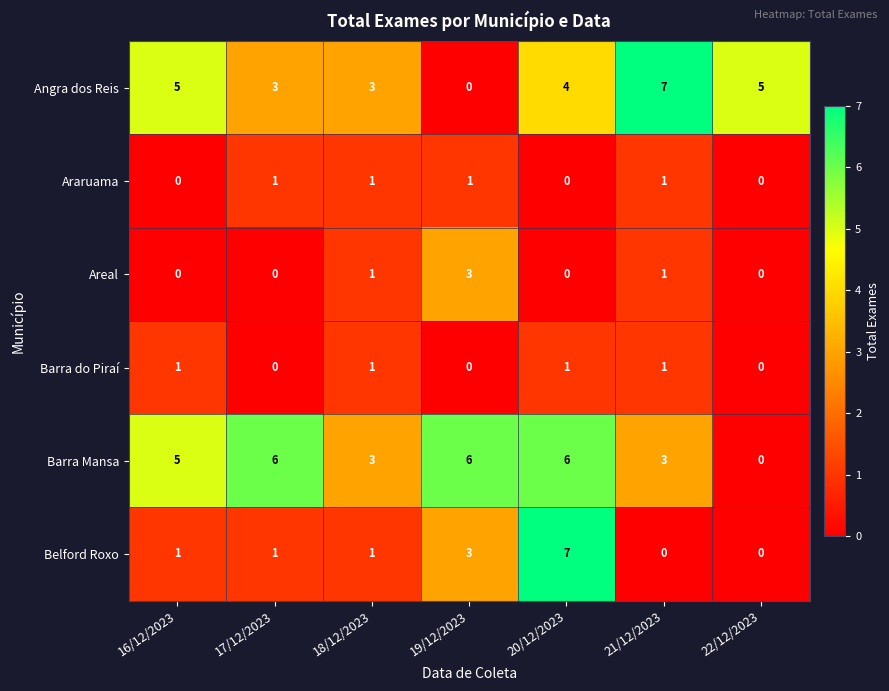

Which series has the largest total across all categories?

Barra Mansa